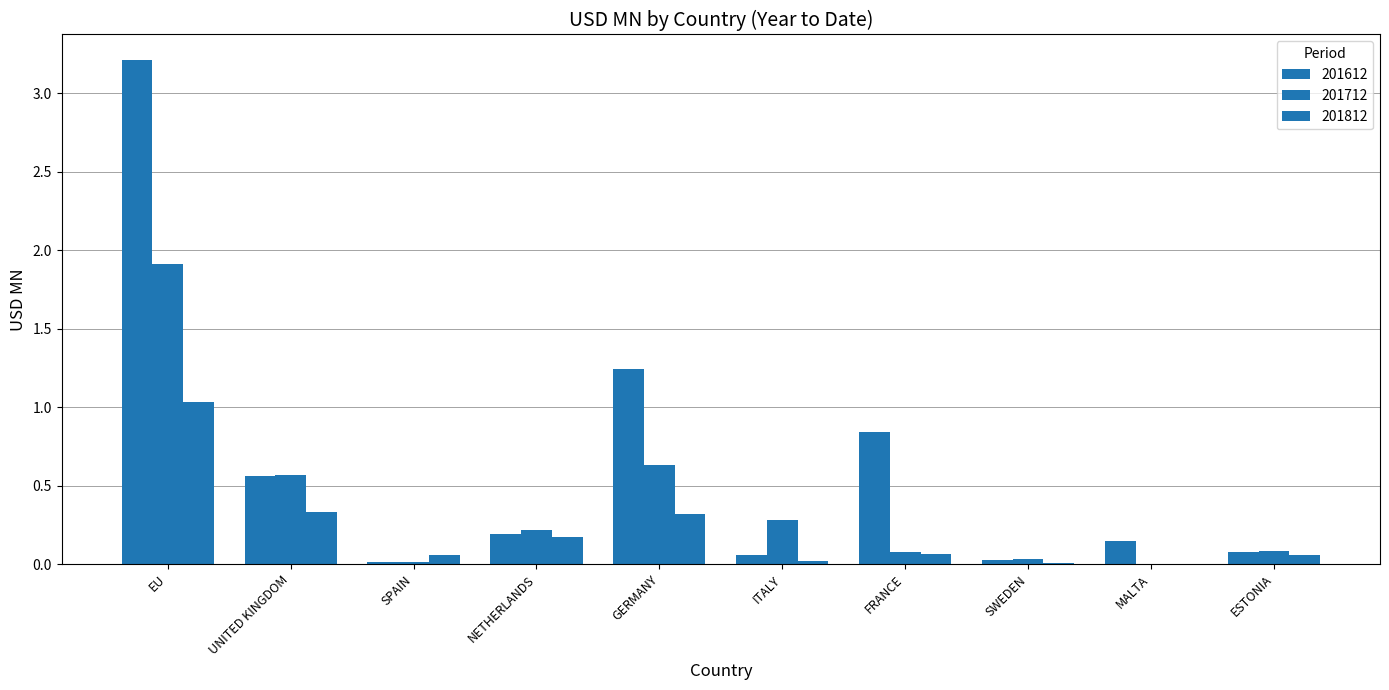

Which category has the highest value across all series?

EU